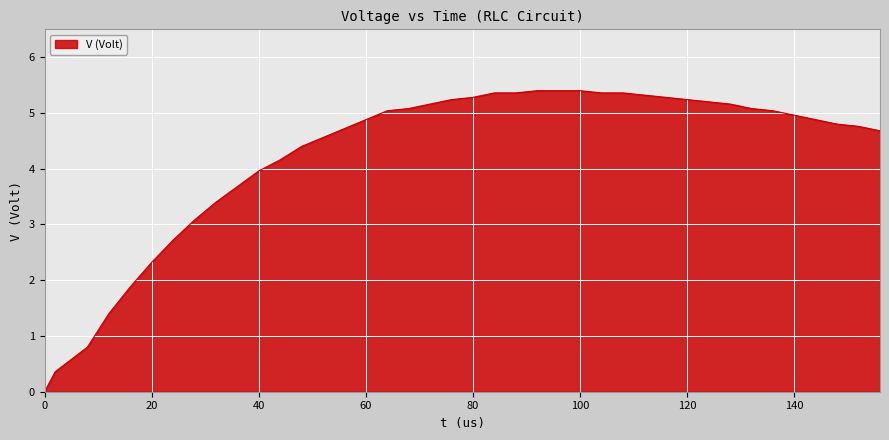

What is the difference between the maximum and minimum values?

5.4